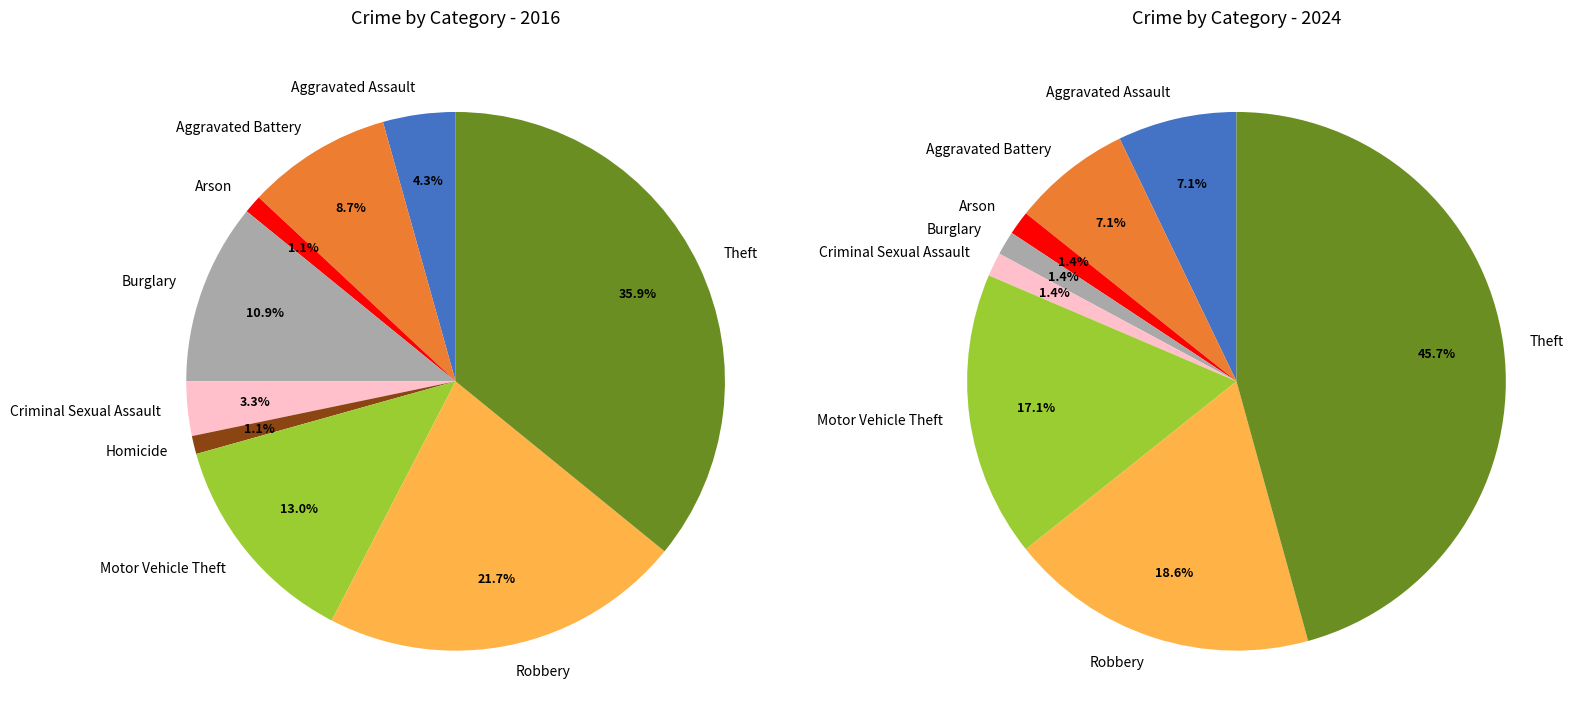

To the nearest percent, what portion does Motor Vehicle Theft represent?

13%